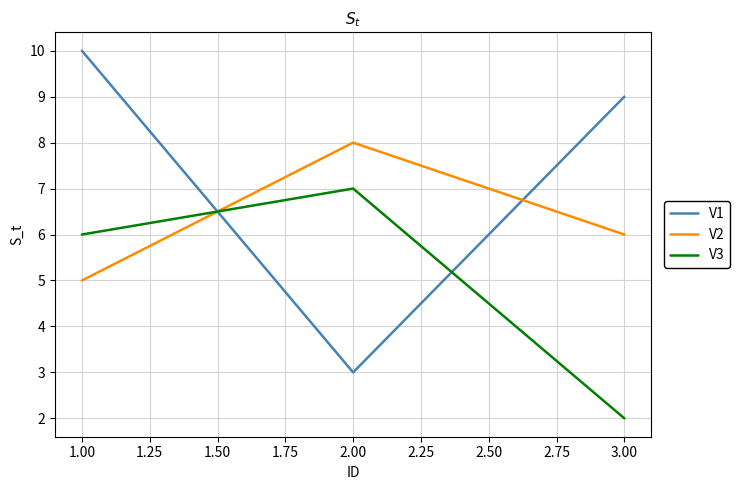

Which series changed the most between 2.00 and 3.00?

V1